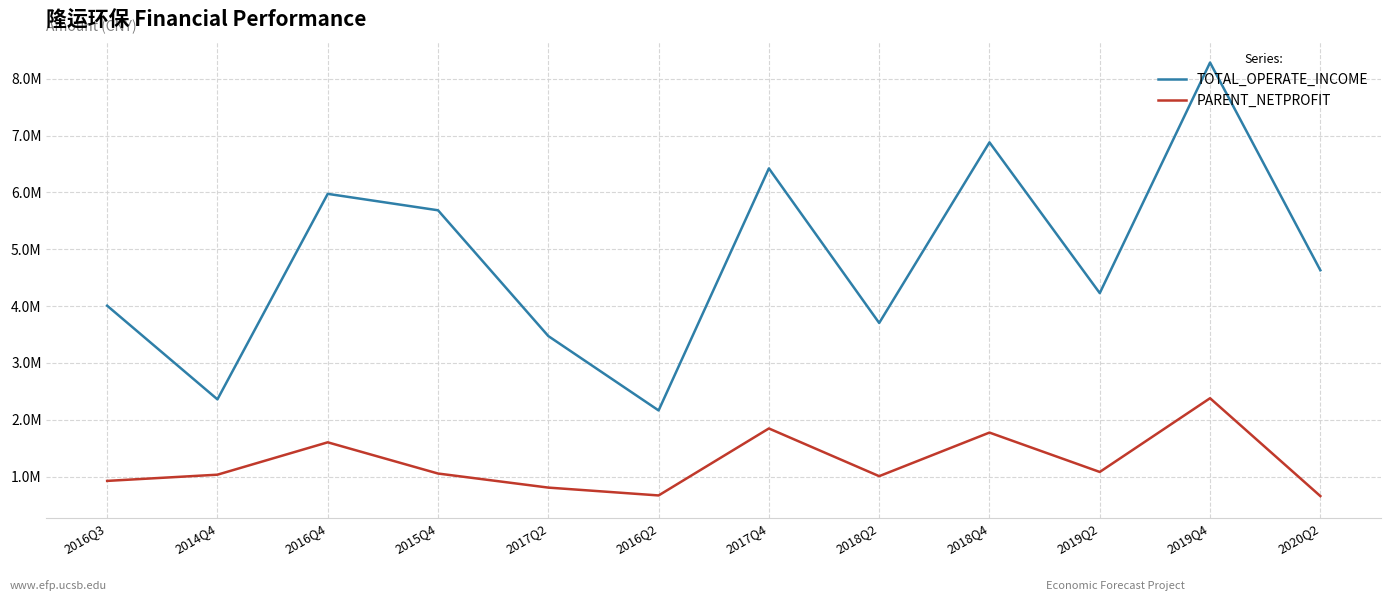

Rank the series at 2017Q4 from lowest to highest value.

PARENT_NETPROFIT, TOTAL_OPERATE_INCOME